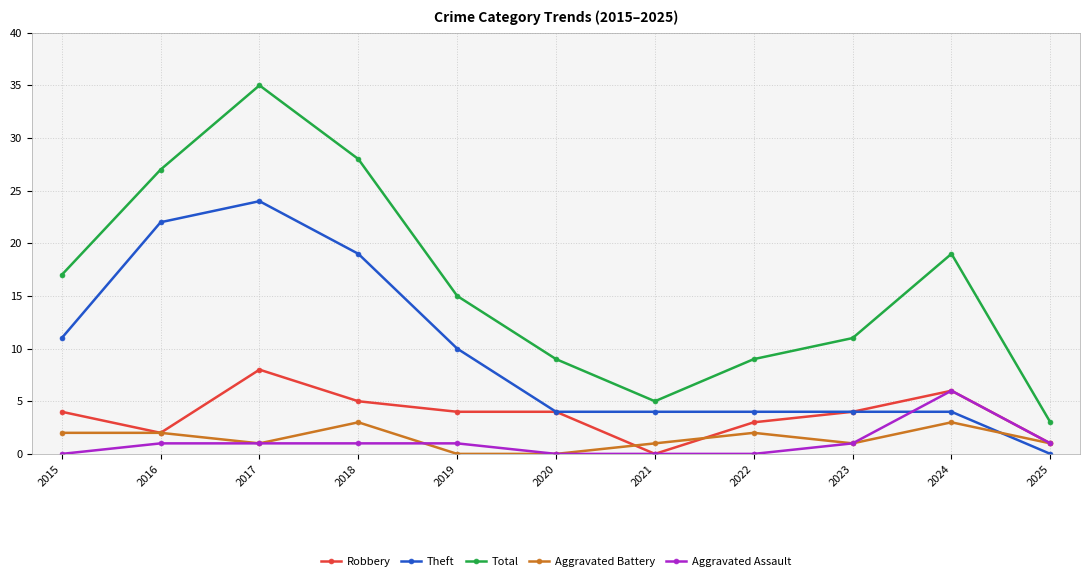

What is the spread (max minus min) of values at 2021?

5